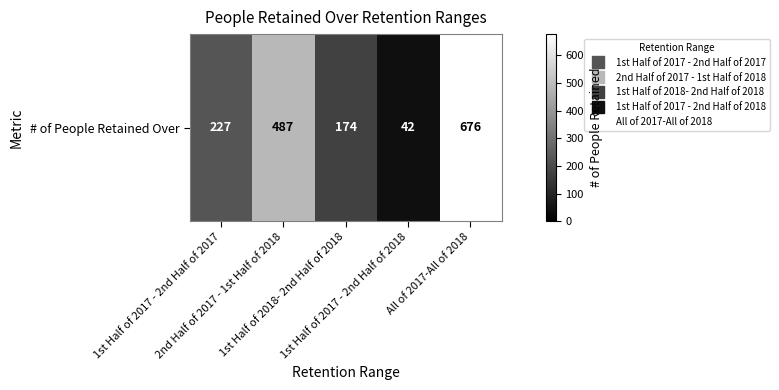

What is the sum of all values?

1606